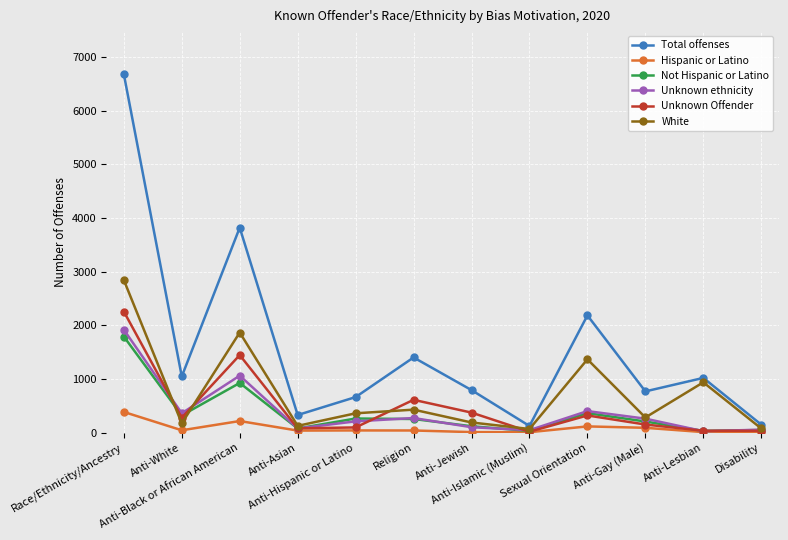

What is the sum of all Unknown Offender values?

5718